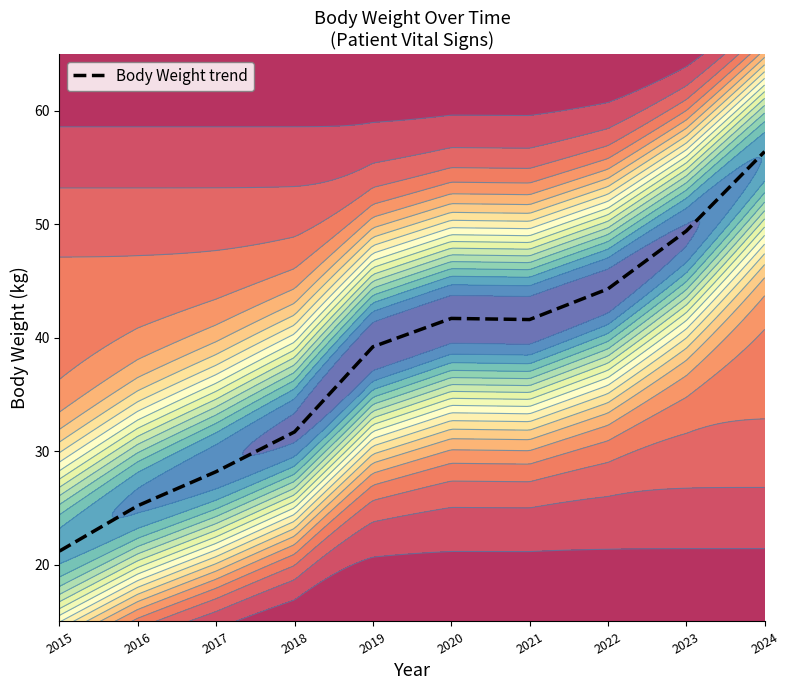

Which label corresponds to the largest value in the chart?

2024